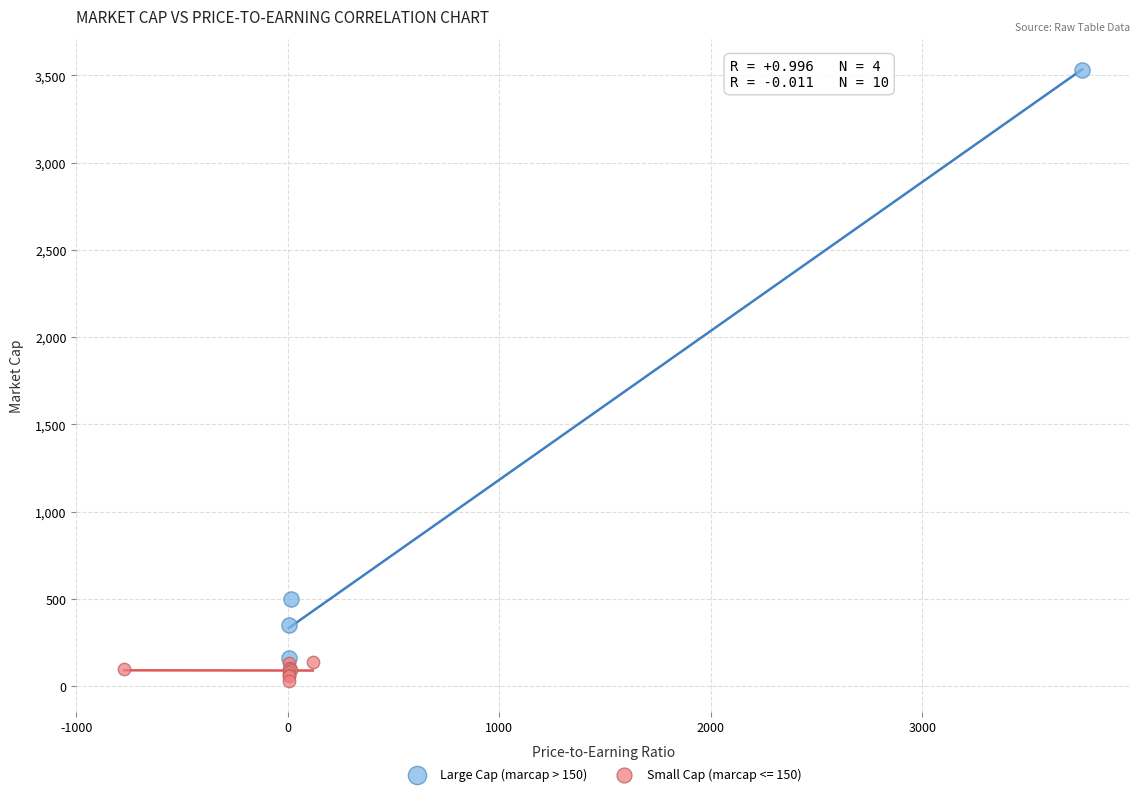

Which series has the widest spread of Y values?

Large Cap (marcap > 150)